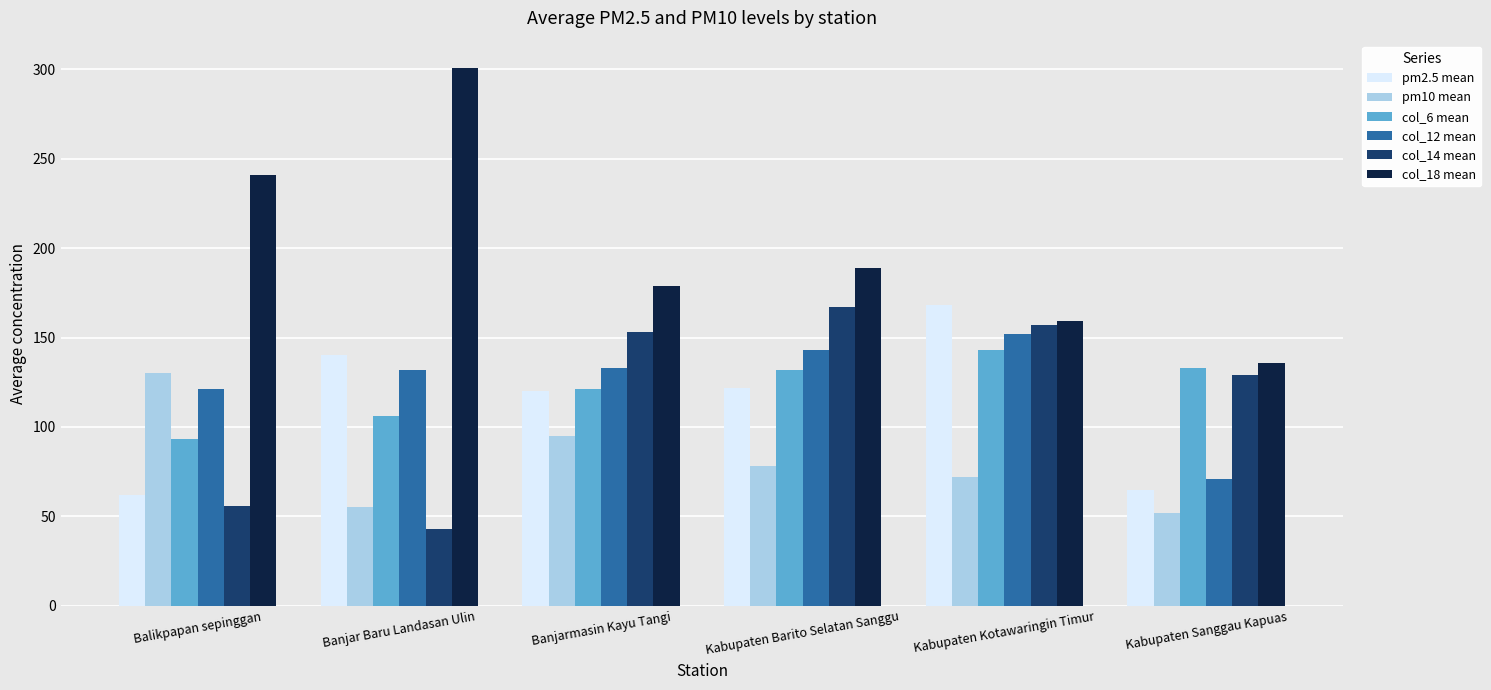

What is the label of the 3rd bar from the right?

Kabupaten Barito Selatan Sanggu